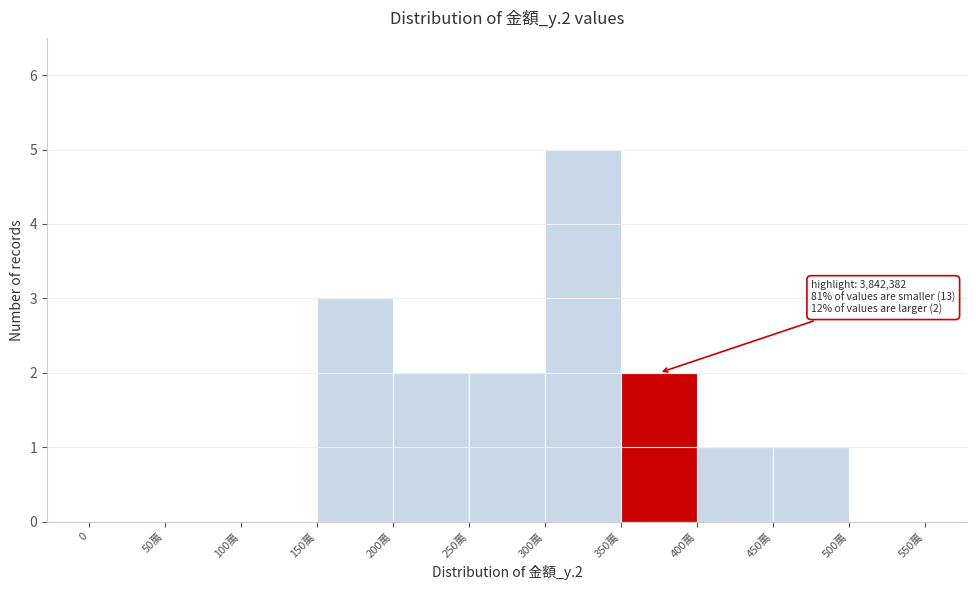

Reading left to right, list all the values displayed in this chart.

0=0	50萬=0	100萬=0	150萬=3	200萬=2	250萬=2	300萬=5	350萬=2	400萬=1	450萬=1	500萬=0